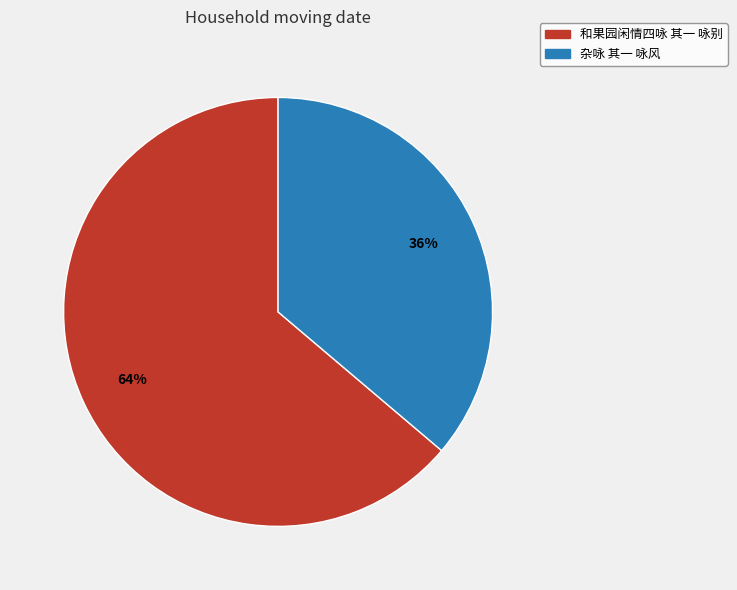

Approximately how many times larger is the value at 和果园闲情四咏 其一 咏别 compared to 杂咏 其一 咏风?

1.8